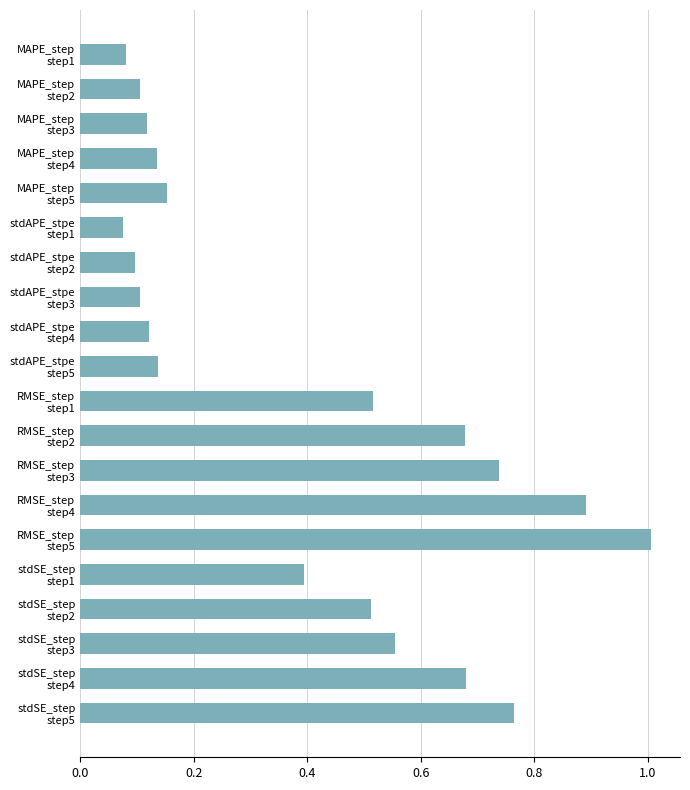

What is the average value?

0.4